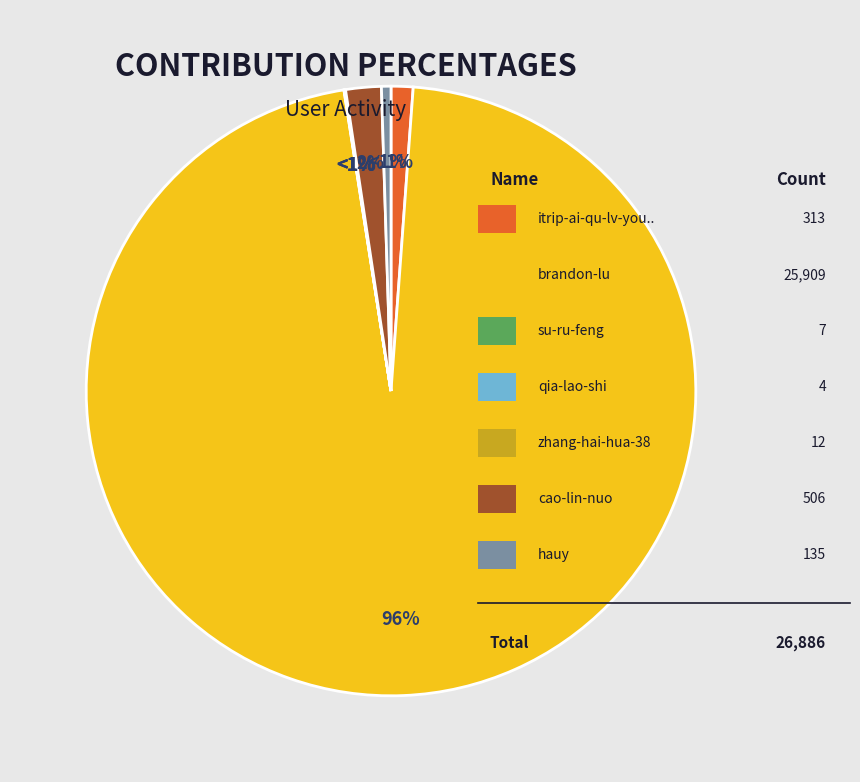

How many slices are in this pie chart?

7